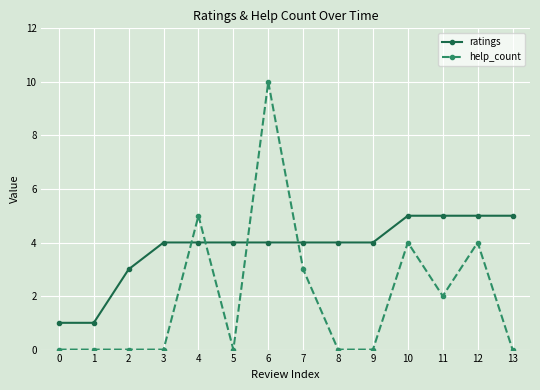

Is the value of help_count at 5 greater than the value of ratings at 3?

No